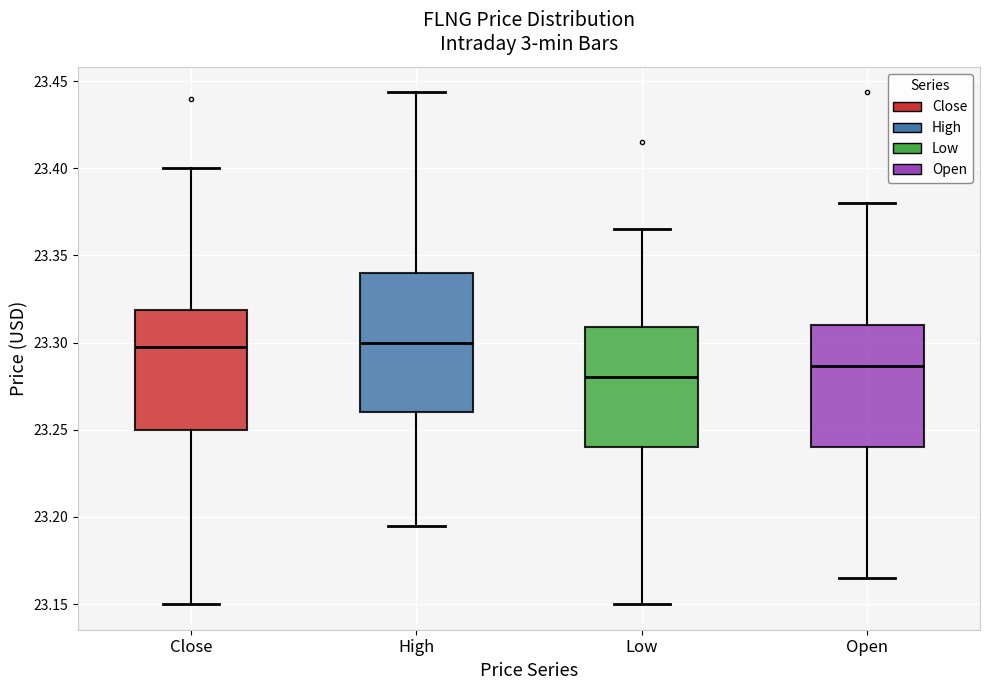

Where is the upper edge of the box for Open on the y-axis? The values are not printed on the chart, so give them approximately, as read against the axis.

23.310